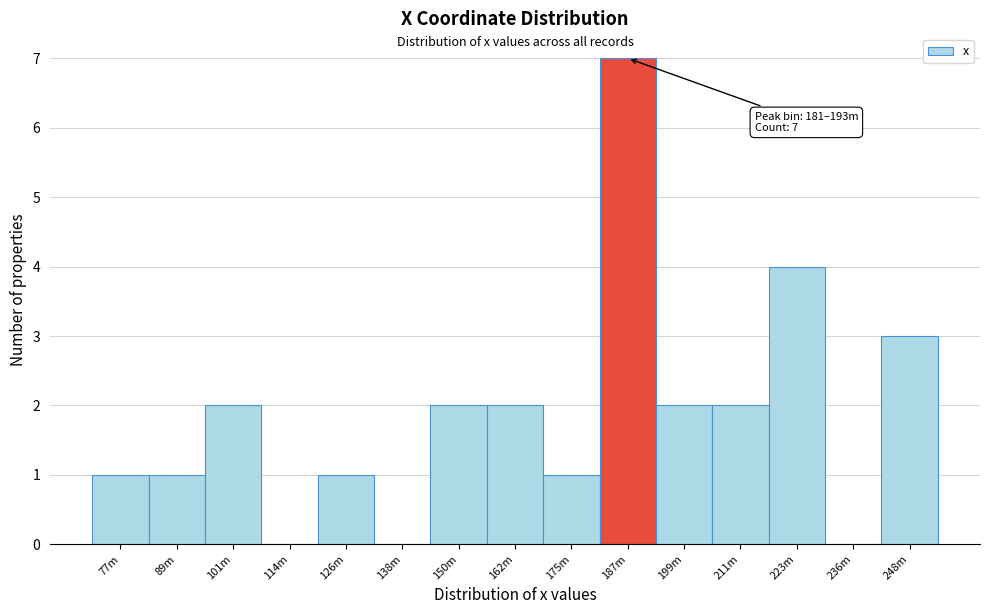

Reading right to left, list all the values displayed in this chart.

248m=3	236m=0	223m=4	211m=2	199m=2	187m=7	175m=1	162m=2	150m=2	138m=0	126m=1	114m=0	101m=2	89m=1	77m=1